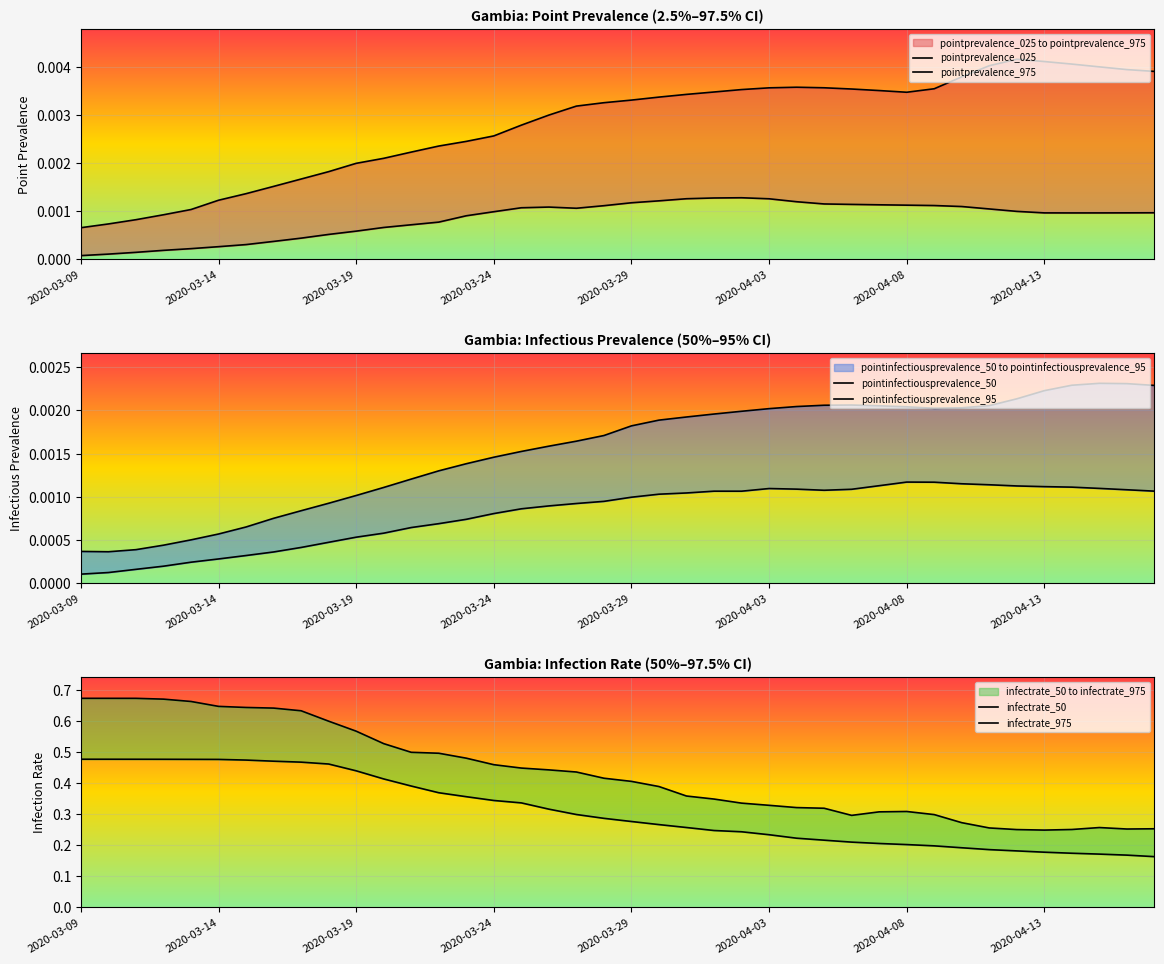

True or false: infectrate_975 and pointinfectiousprevalence_95 cross at least once.

False